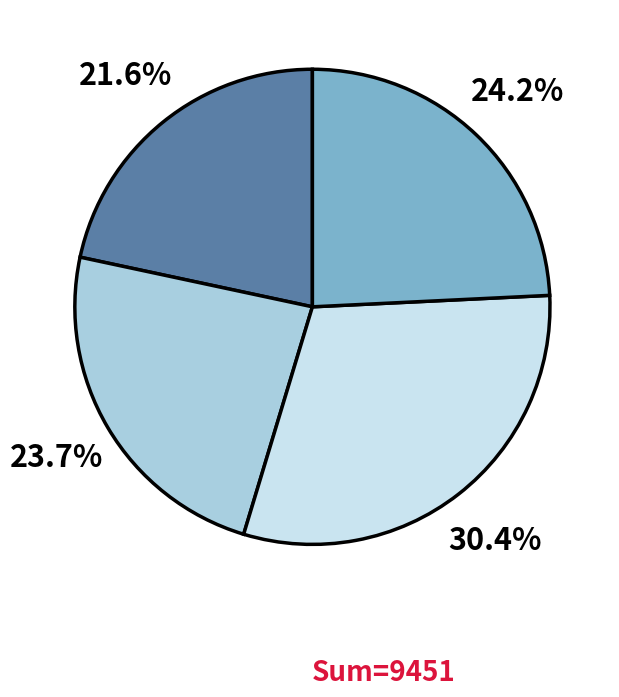

Does any single category account for the majority?

No